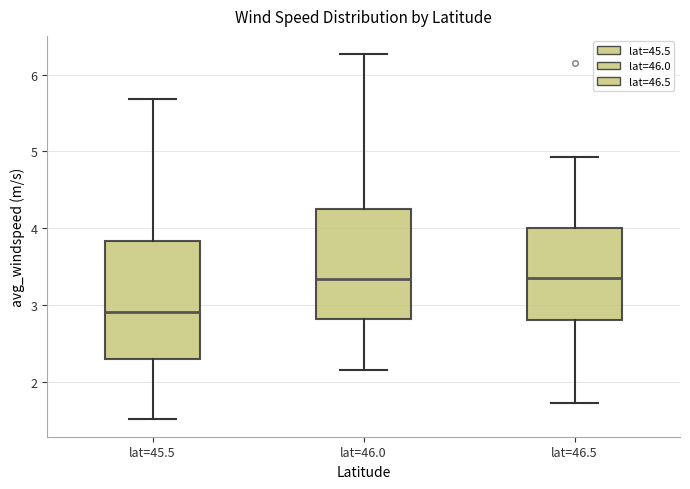

Where does the upper whisker of the box for lat=45.5 end on the y-axis? The values are not printed on the chart, so give them approximately, as read against the axis.

5.7